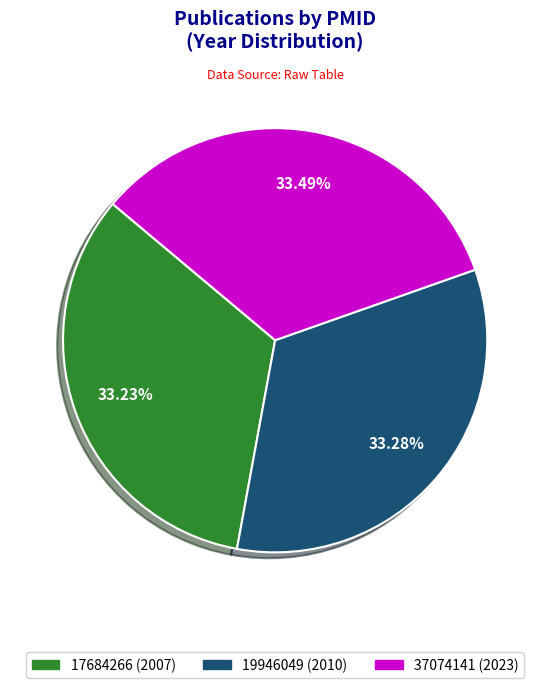

Is the sum of 37074141 and 17684266 greater than half?

Yes